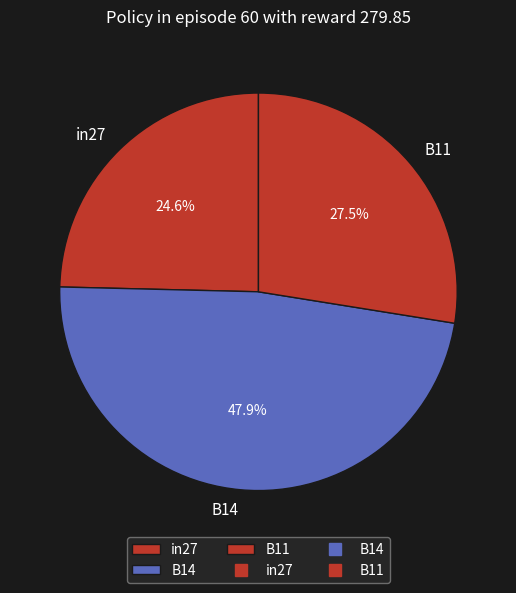

How many segments does this pie chart have?

3